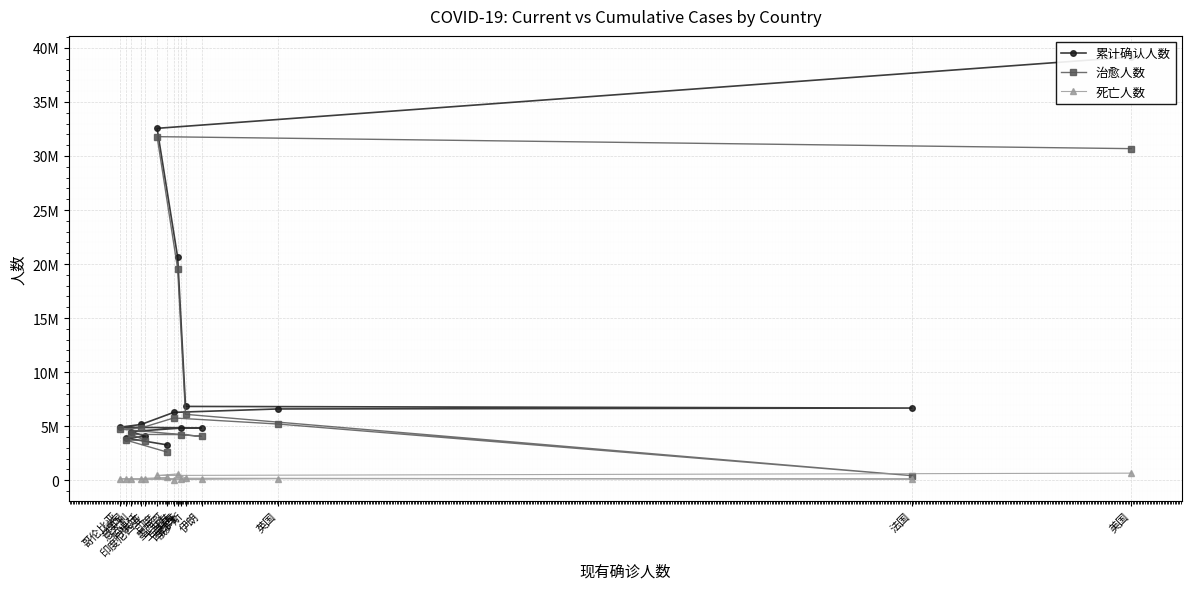

At which label does 治愈人数 reach its minimum?

法国